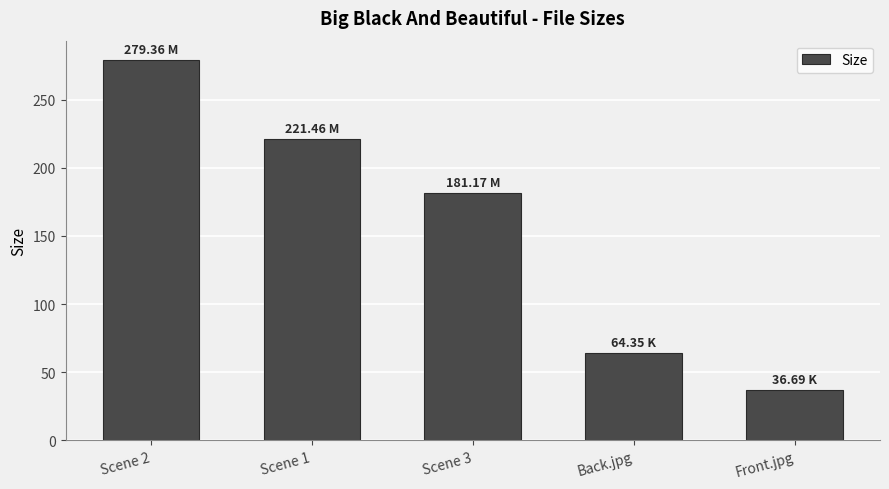

Are the bars horizontal?

No